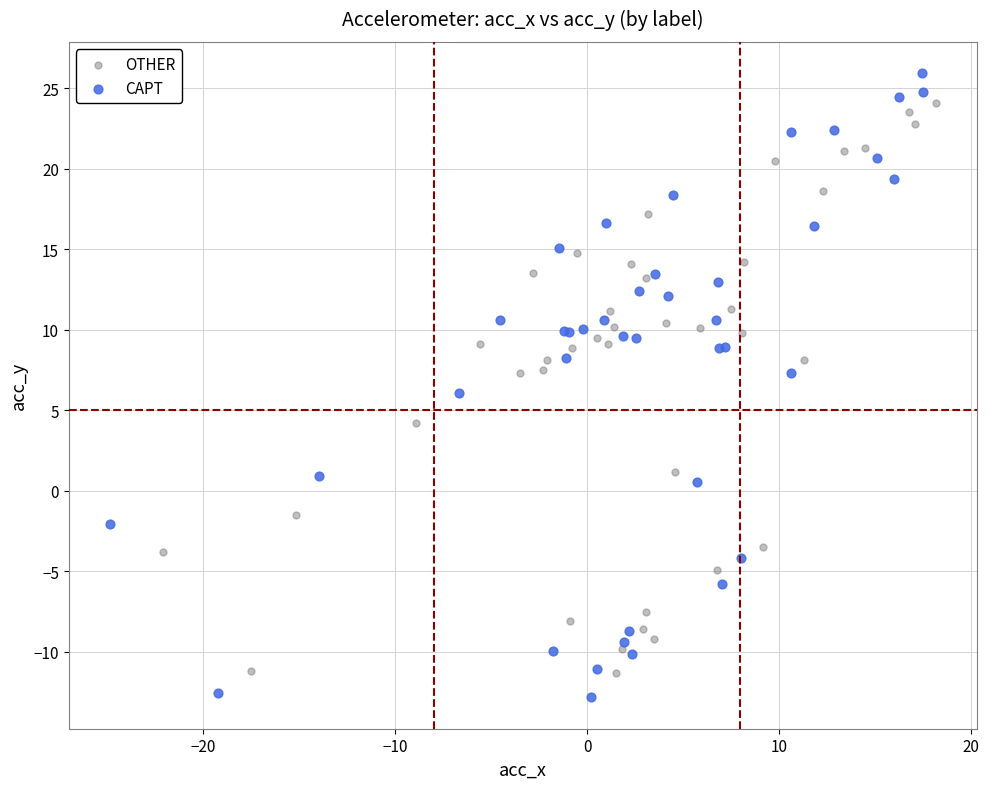

Which series reaches the maximum Y coordinate?

CAPT